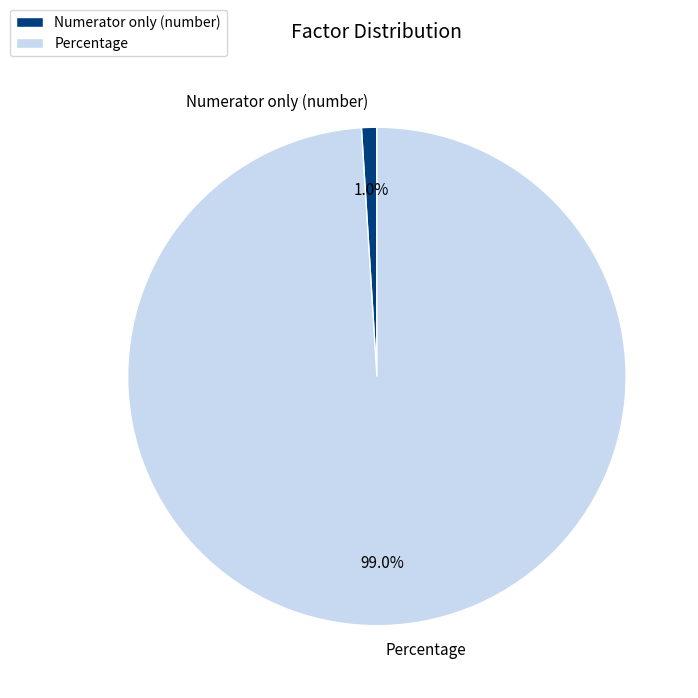

What is the largest slice in the pie chart?

Percentage